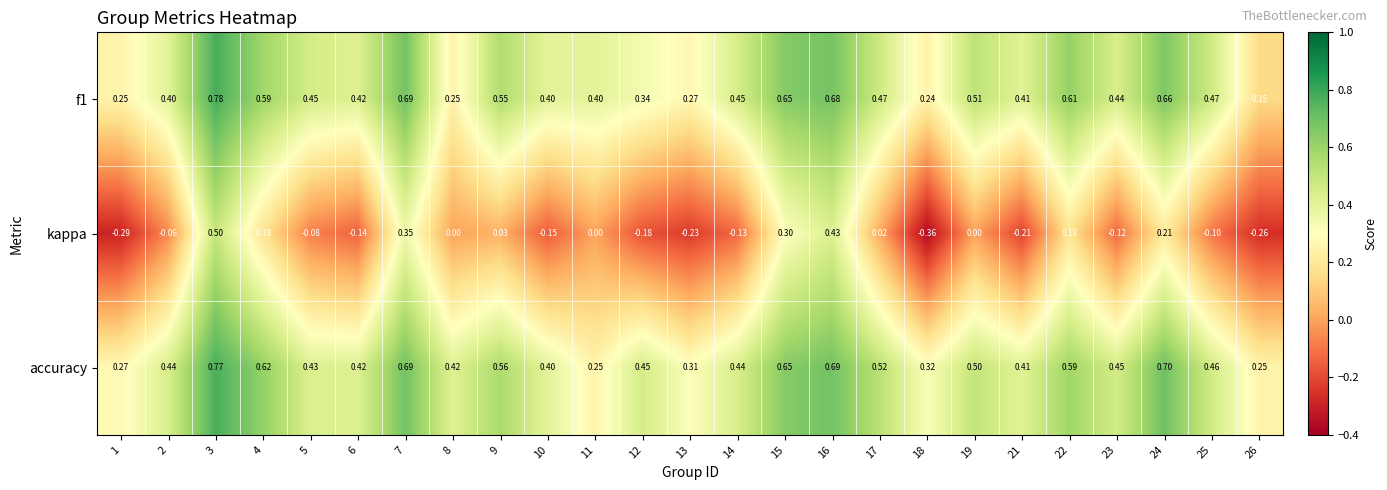

Between 1 and 6, which series saw the biggest shift?

f1